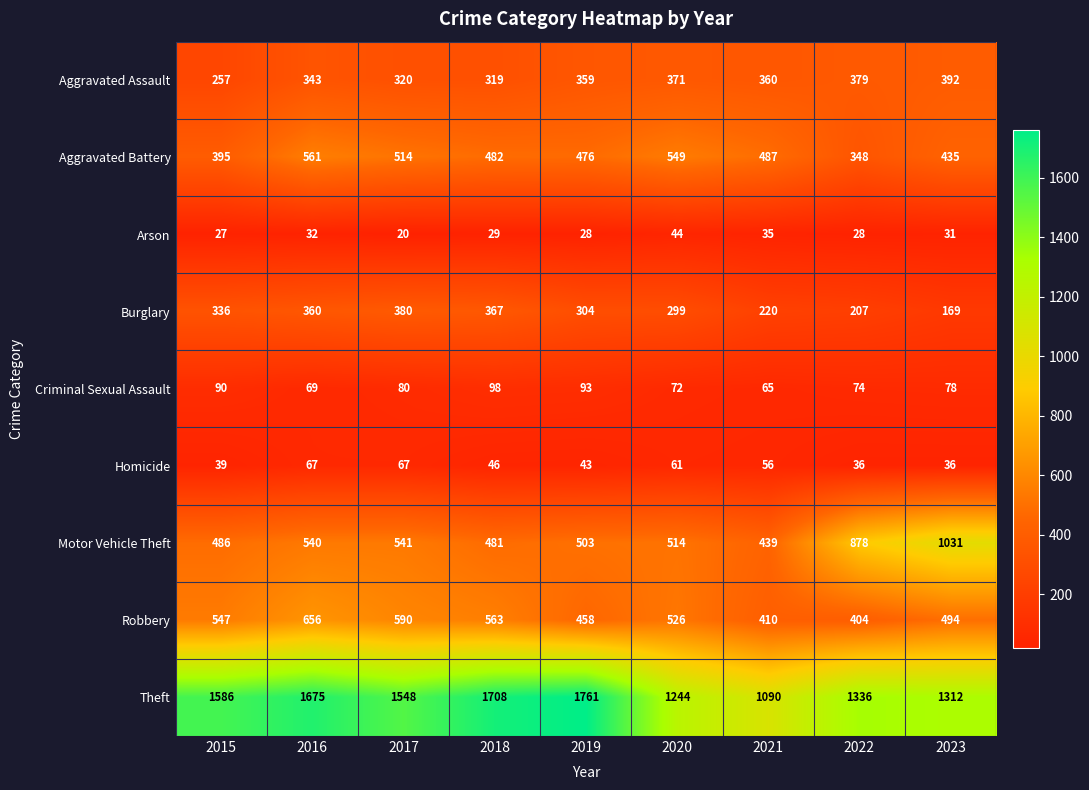

Read the Aggravated Assault value at 2021, to the nearest 5.

360